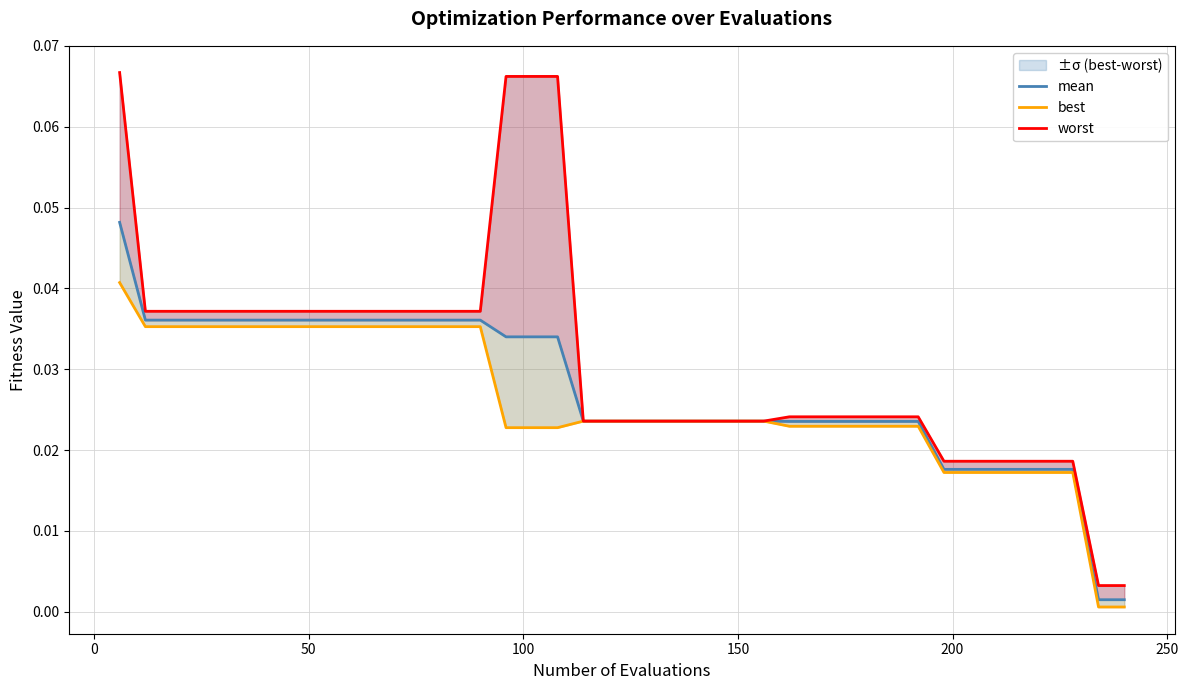

How many data points does each series have?

40